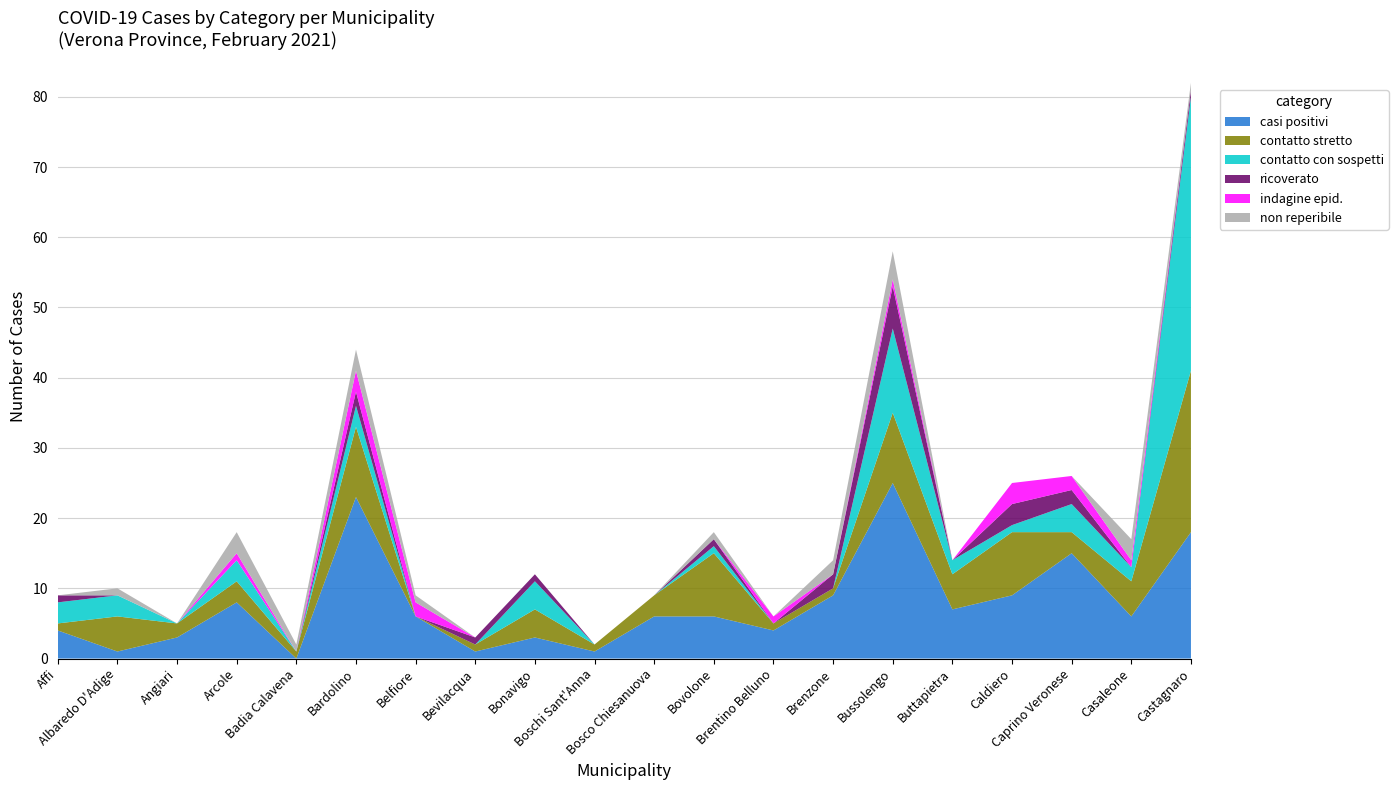

Reading left to right, transcribe all the data shown in this chart.

casi positivi: 4	1	3	8	0	23	6	1	3	1	6	6	4	9	25	7	9	15	6	18
contatto stretto: 1	5	2	3	1	10	0	1	4	1	3	9	1	1	10	5	9	3	5	23
contatto con sospetti: 3	3	0	3	0	3	0	0	4	0	0	1	0	0	12	2	1	4	2	39
ricoverato: 1	0	0	0	0	2	0	1	1	0	0	1	0	2	6	0	3	2	0	1
indagine epid.: 0	0	0	1	0	3	2	0	0	0	0	0	1	0	1	0	3	2	1	0
non reperibile: 0	1	0	3	1	3	1	0	0	0	0	1	0	2	4	0	0	0	3	1